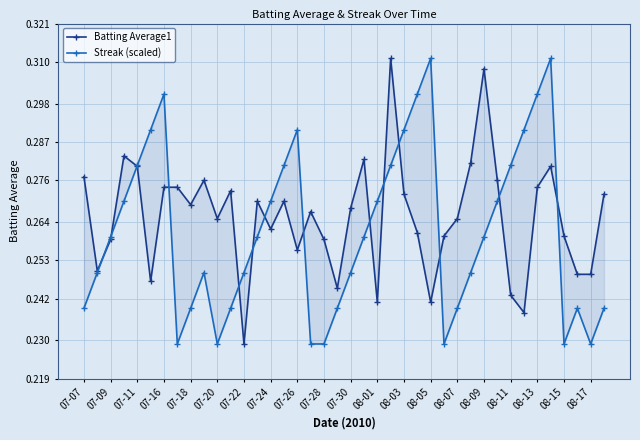

Rank the series at 07-16 from highest to lowest value.

Streak (scaled), Batting Average1